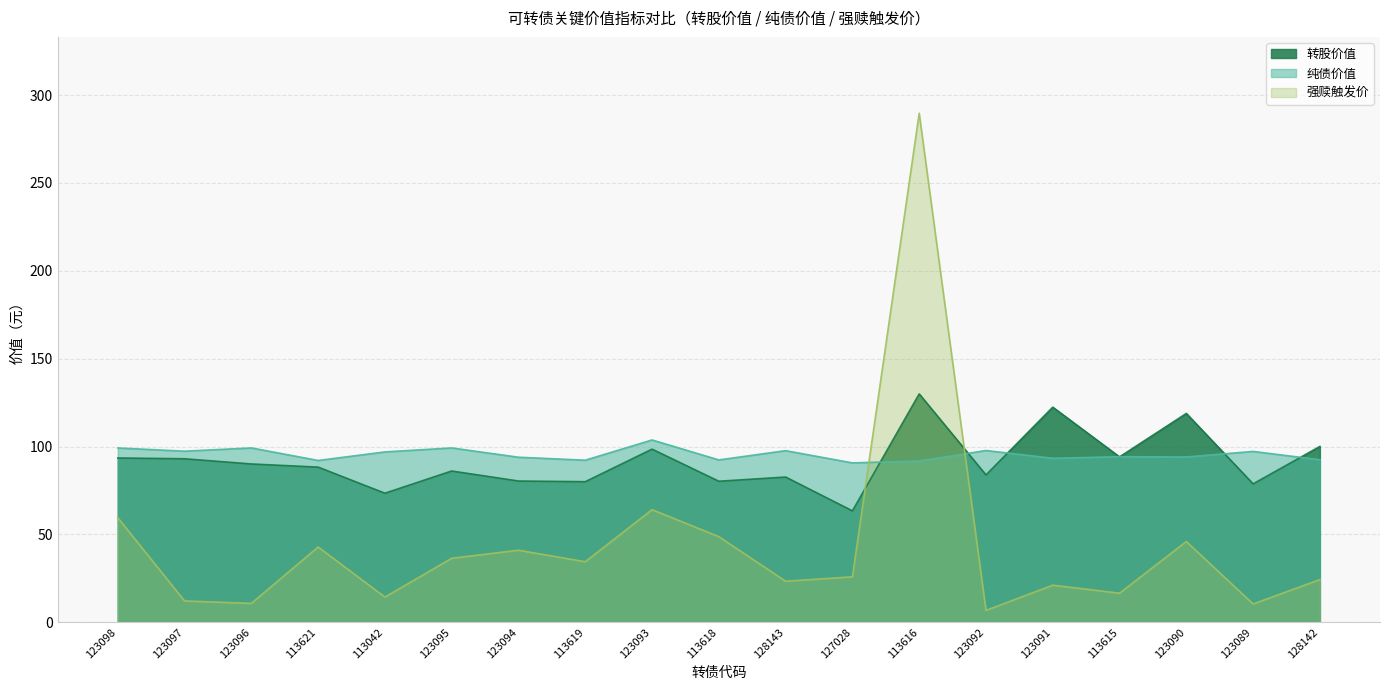

How many values in the 纯债价值 series exceed 94?

11